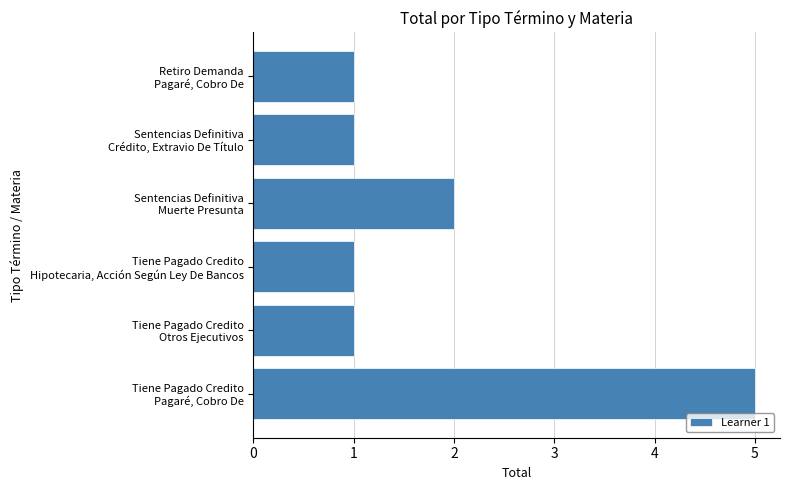

What is the greatest value displayed?

5